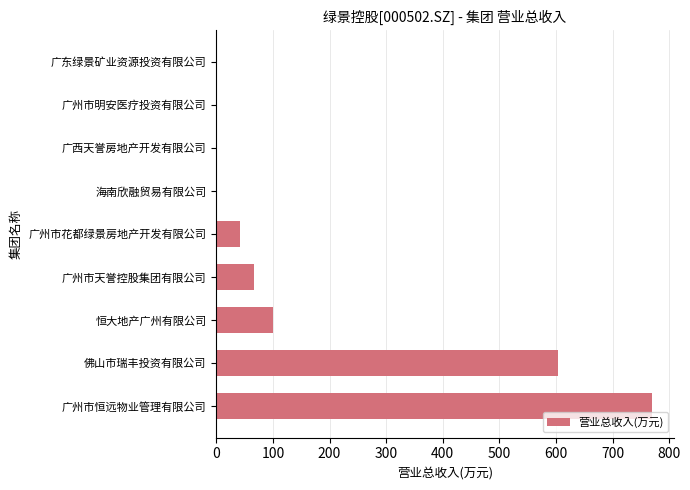

At which label is the value closest to 384?

佛山市瑞丰投资有限公司